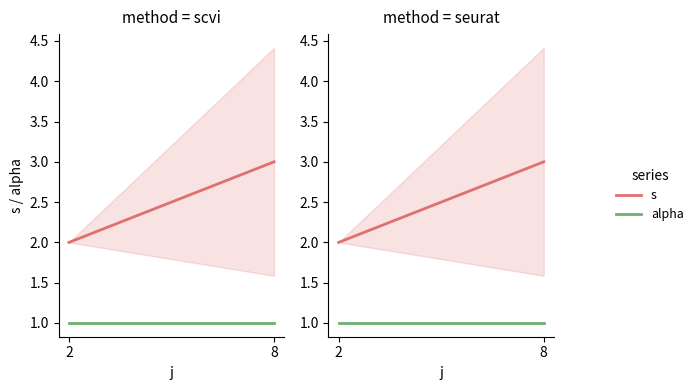

What is the difference between the highest and lowest values at 2?

1